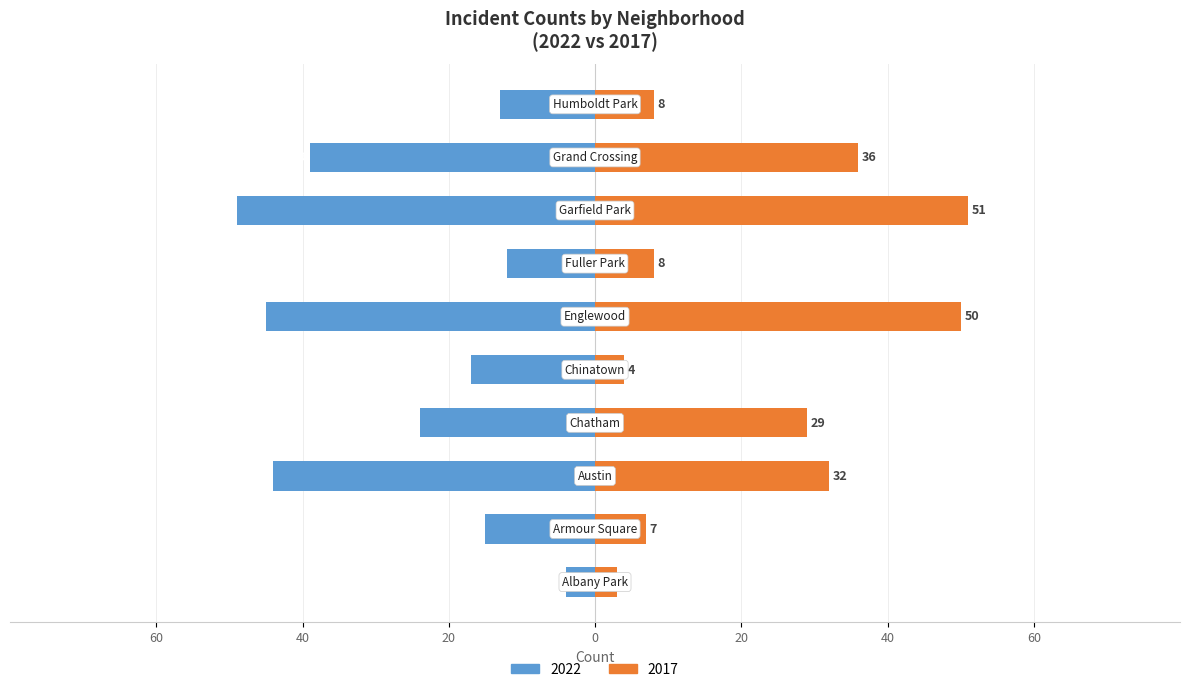

What is the average value of the 2017 series?

23